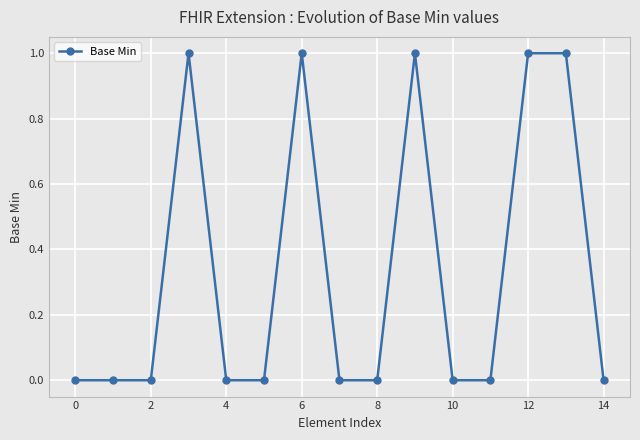

Does the chart display data point markers on the line(s)?

Yes